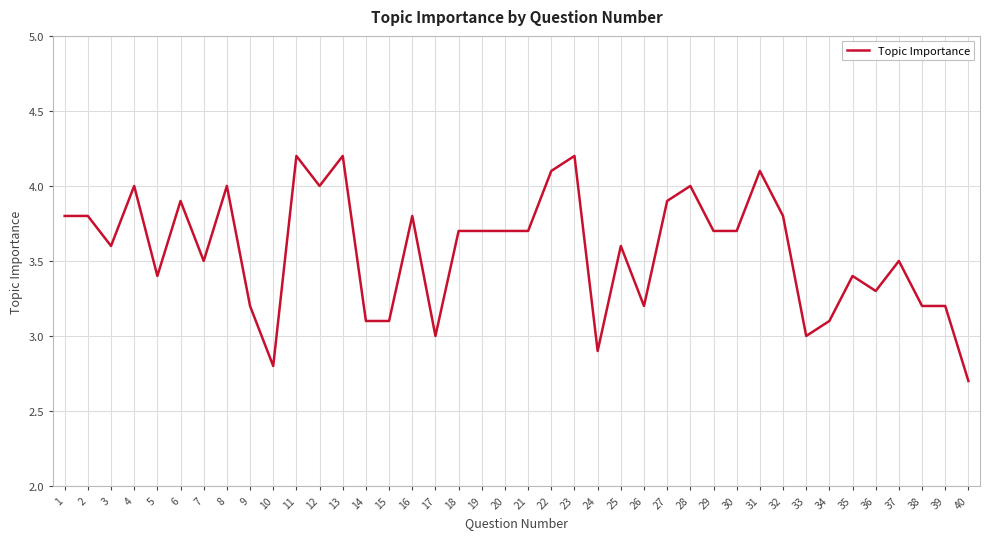

What is the ratio of the value at 12 to the value at 7?

1.1